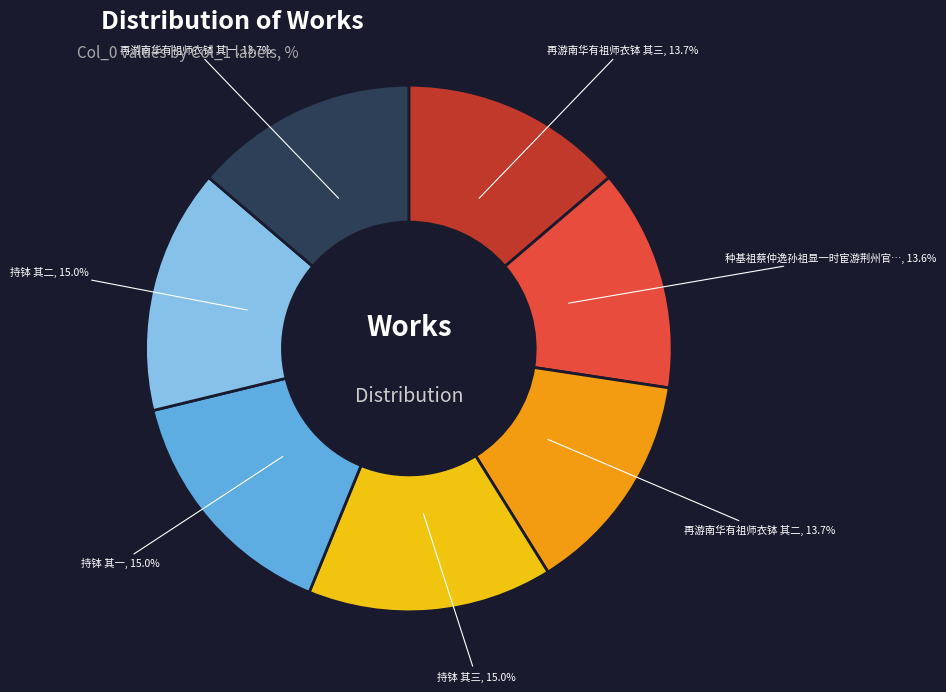

To the nearest percent, what is the combined percentage of 再游南华有祖师衣钵 其三 and 持钵 其一?

29%